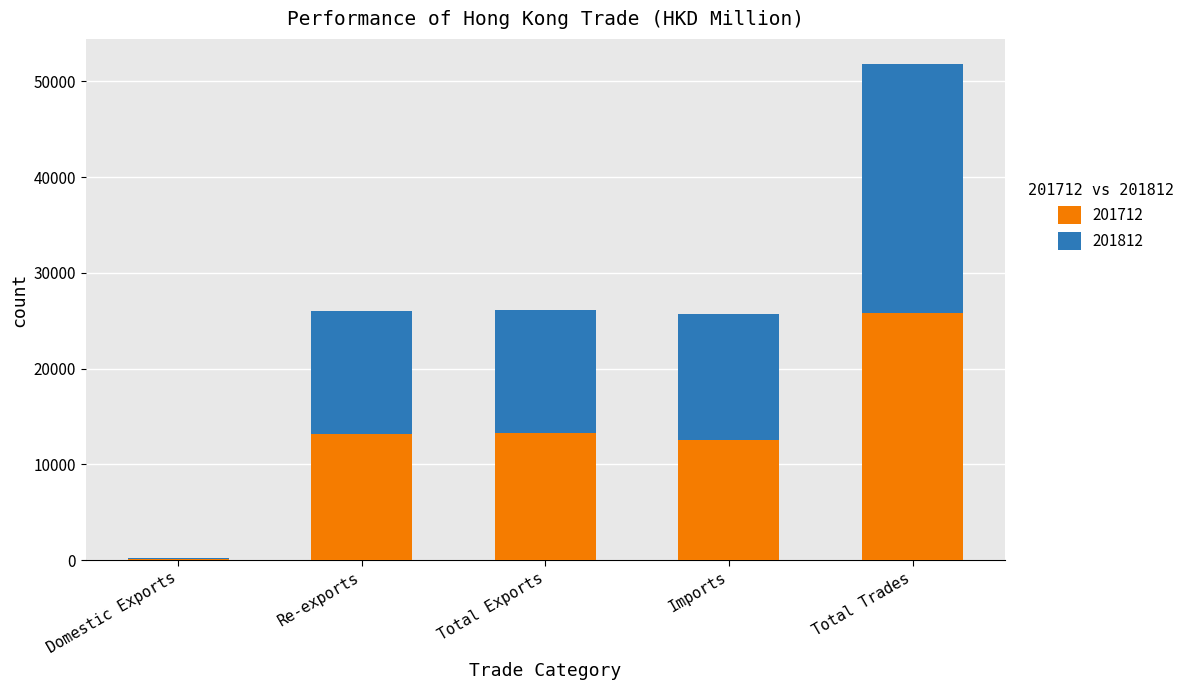

The 201712 series shows 25817.3 at Total Trades. True or false?

True